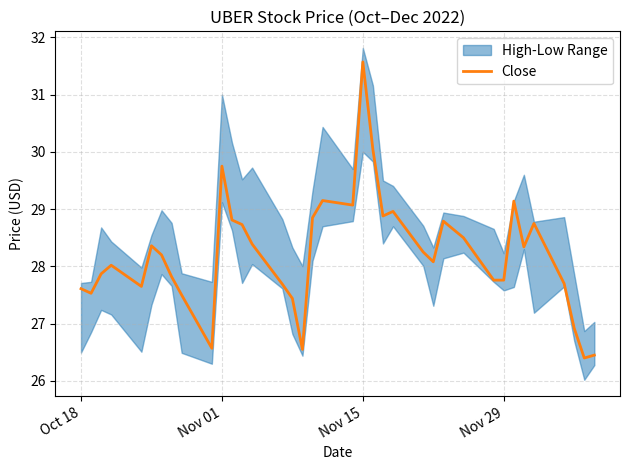

At which label does Close reach its peak?

Nov 15